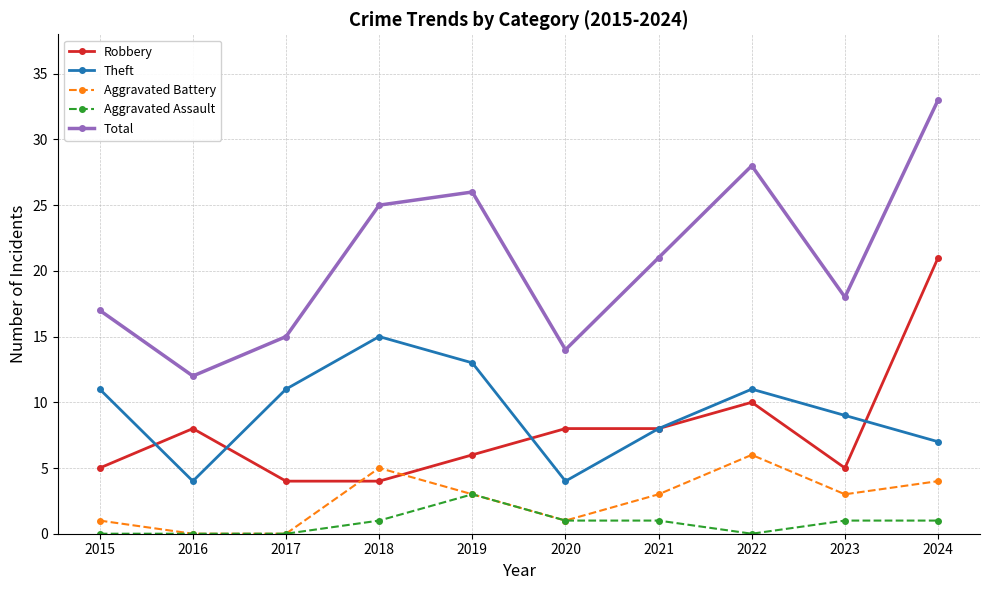

Is it true that Total equals 25 at 2015?

False